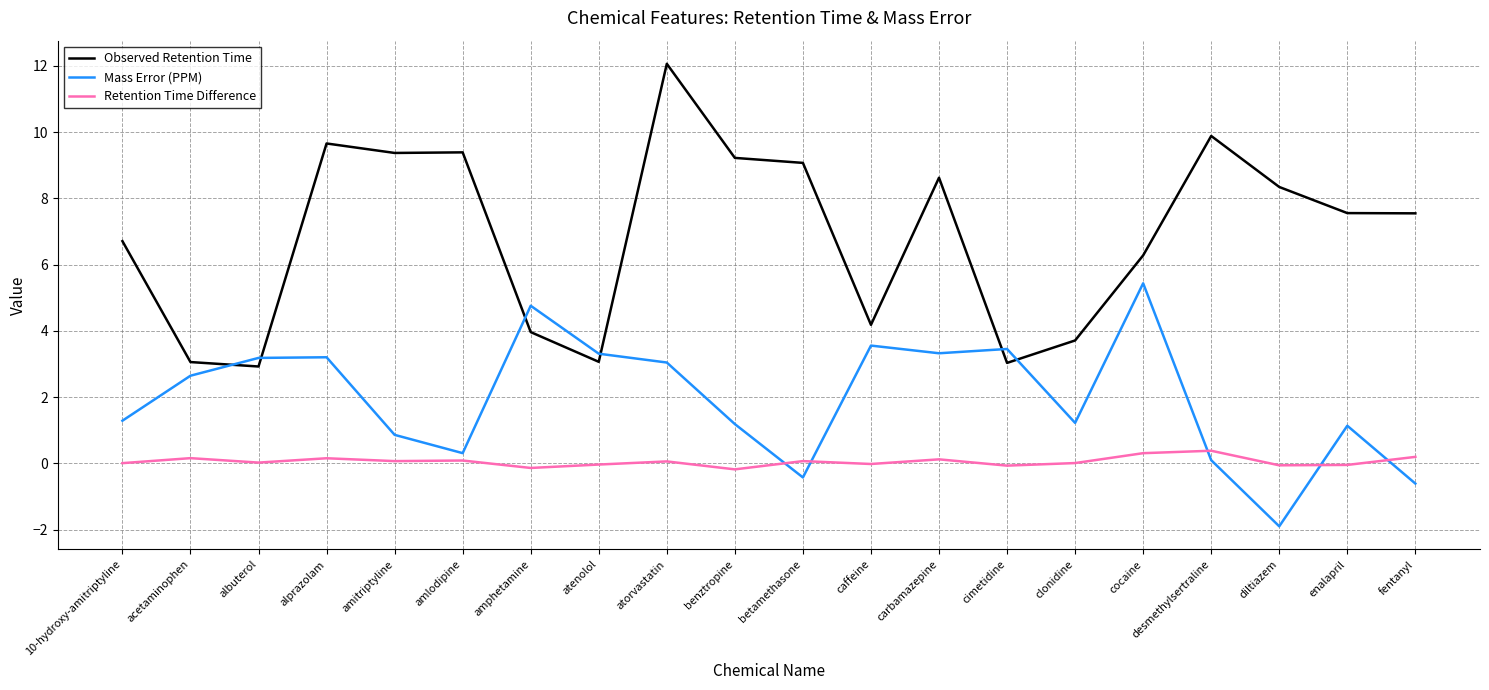

How many positive values does the Mass Error (PPM) series have?

17